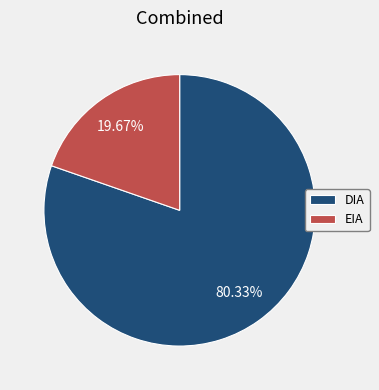

The DIA slice represents 80% of the pie. True or false?

True